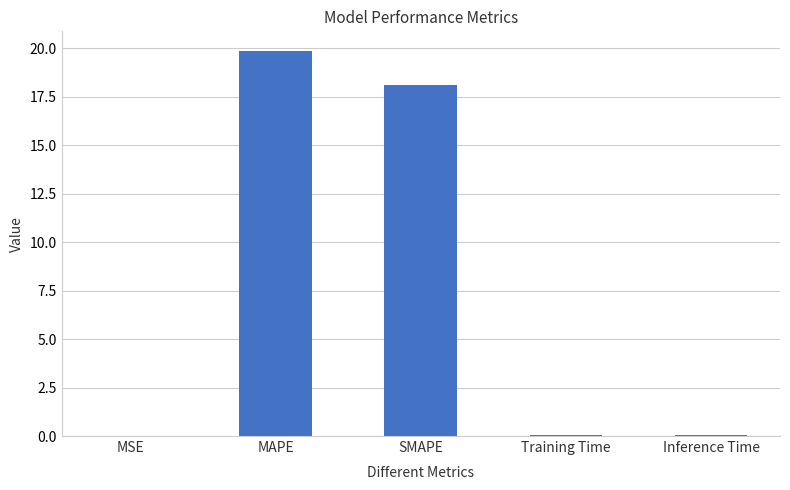

The chart shows a value of 18.1 at SMAPE. True or false?

True